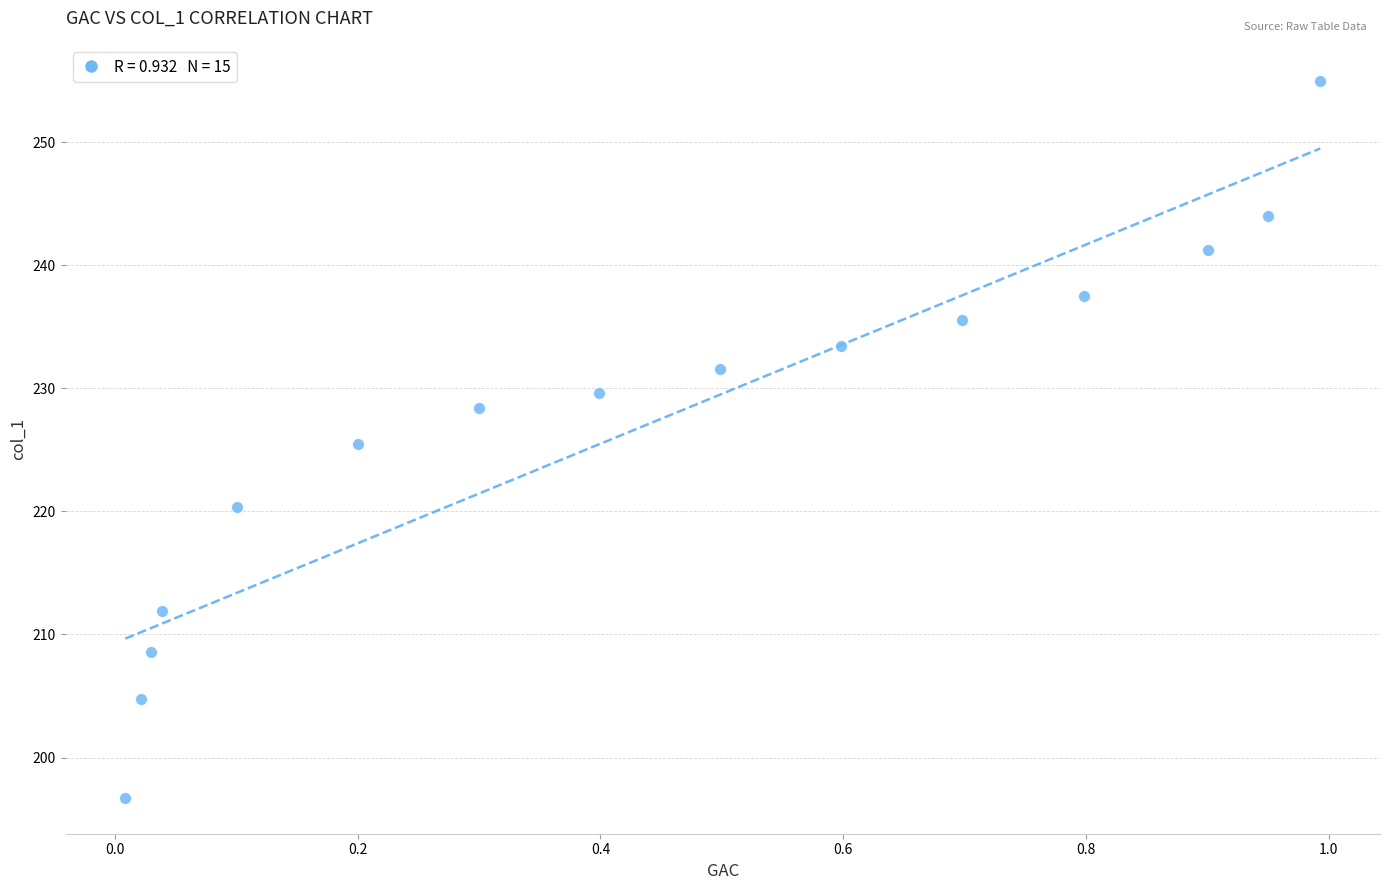

What is the range of Y values (max minus min)?

58.3